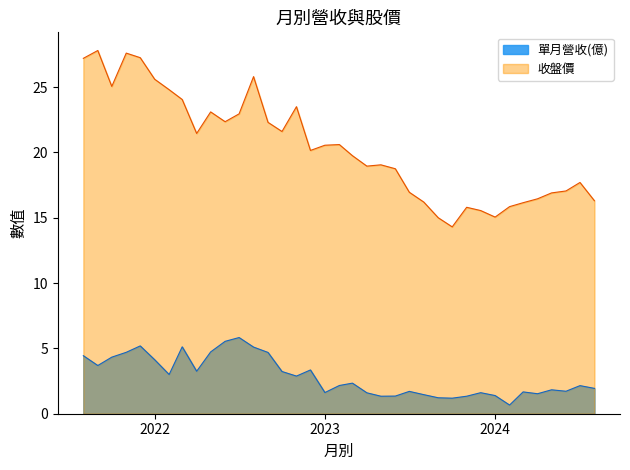

List the series in order of their peak value, lowest first.

單月營收(億), 收盤價